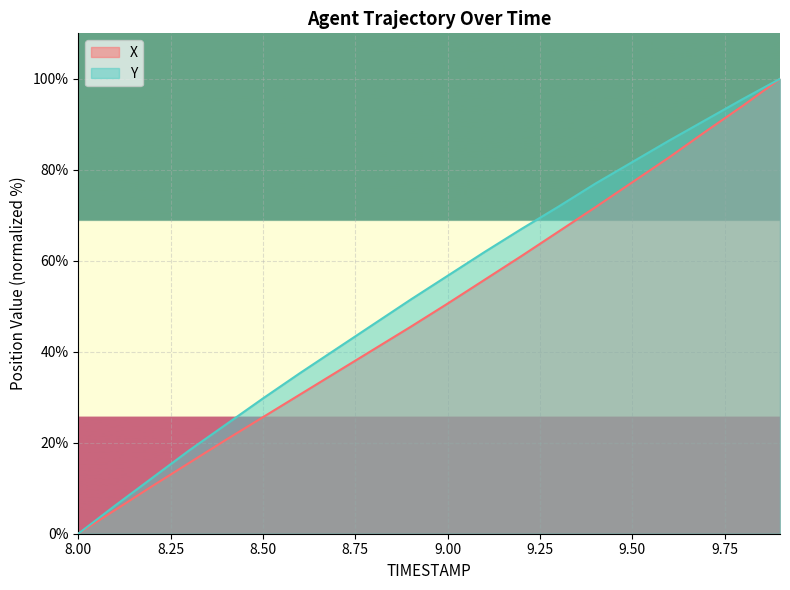

Reading left to right, transcribe all the data shown in this chart.

X: 0.0	5.2	10.5	15.6	20.7	25.6	30.6	35.6	40.5	45.5	50.6	55.8	61.0	66.4	71.8	77.3	82.7	88.5	94.1	100.0
Y: 0.0	6.2	12.3	18.3	24.0	29.7	35.3	40.7	46.1	51.5	56.7	61.9	67.0	71.9	77.0	81.7	86.4	91.0	95.6	100.0